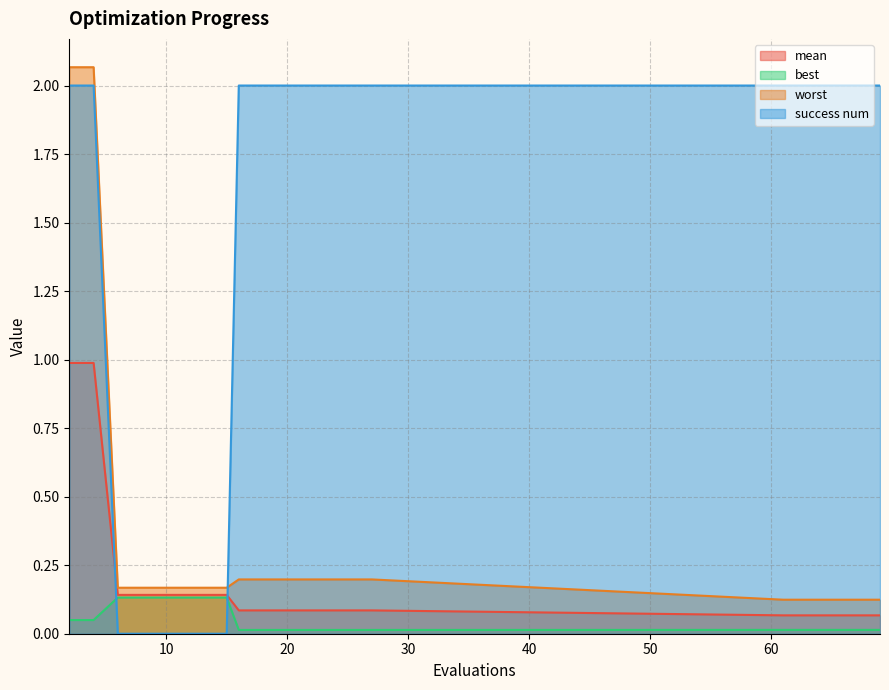

What is the value of the success num point at the 13th from the left?

2.0